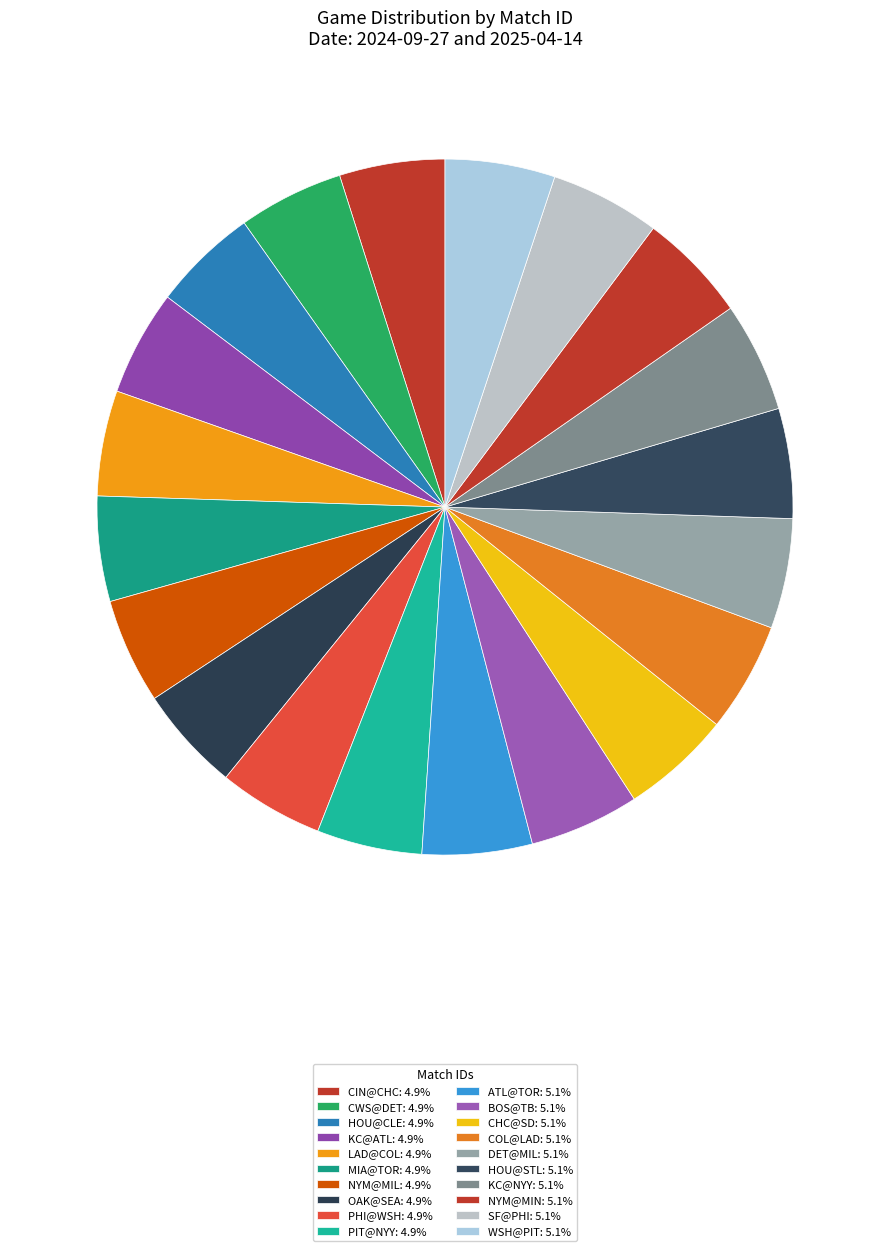

Is the sum of PHI@WSH and ATL@TOR greater than half?

No